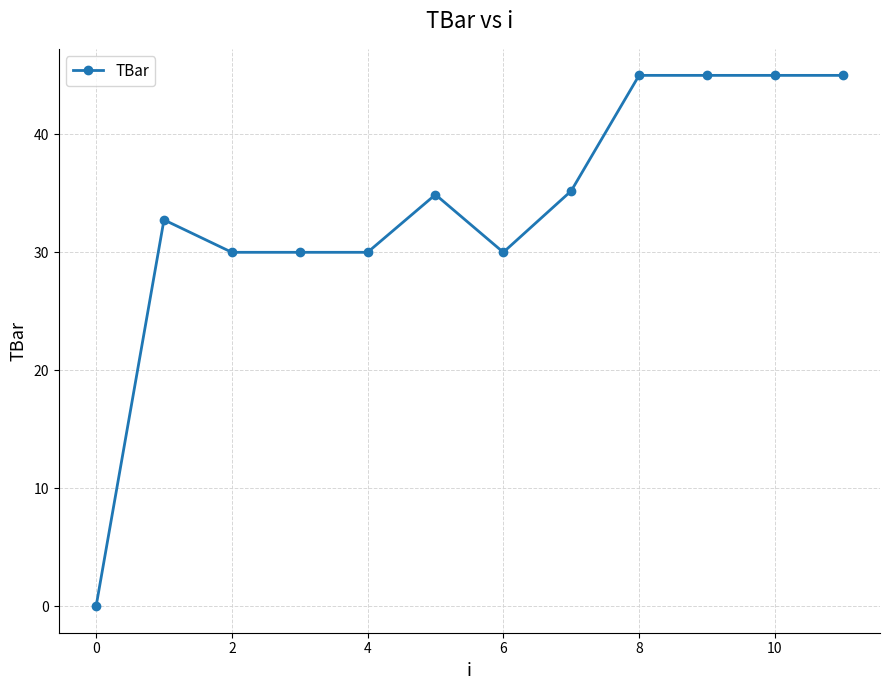

What is the value of the 4th point from the left?

30.0